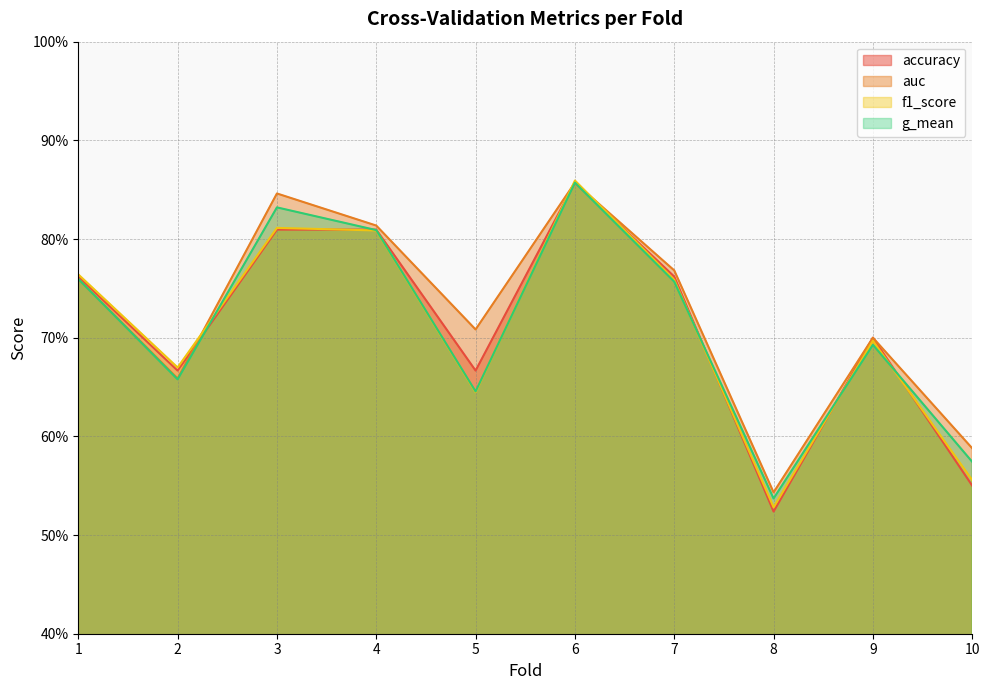

Rank the categories by accuracy value from highest to lowest.

6, 3, 4, 1, 7, 9, 2, 5, 10, 8